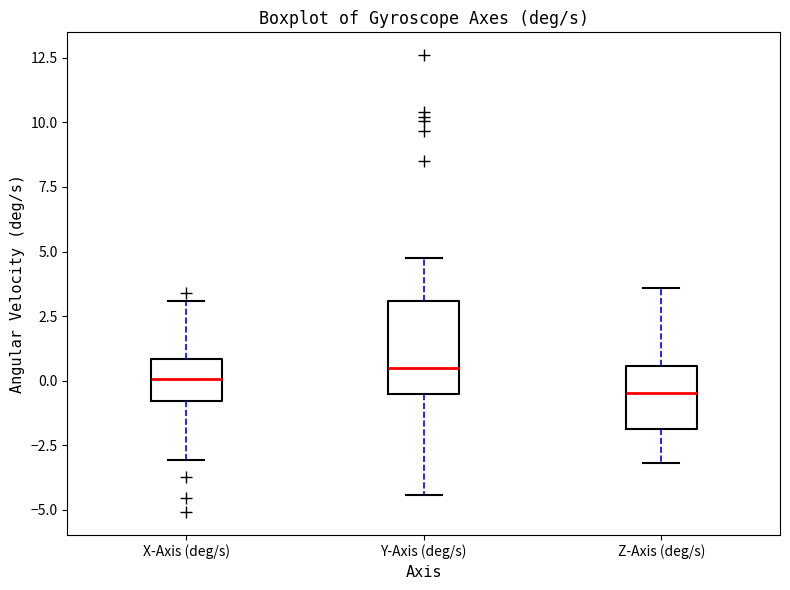

Reading left to right, transcribe this box plot: for each box, give where its median line is, the range the box spans, and where its two whiskers end, as read against the y-axis. The values are not printed on the chart, so give them approximately, as read against the axis.

X-Axis (deg/s): median 0.0, box -1.0 to 1.0, whiskers -3.0 to 3.0
Y-Axis (deg/s): median 0.5, box -0.5 to 3.0, whiskers -4.5 to 4.5
Z-Axis (deg/s): median -0.5, box -2.0 to 0.5, whiskers -3.0 to 3.5